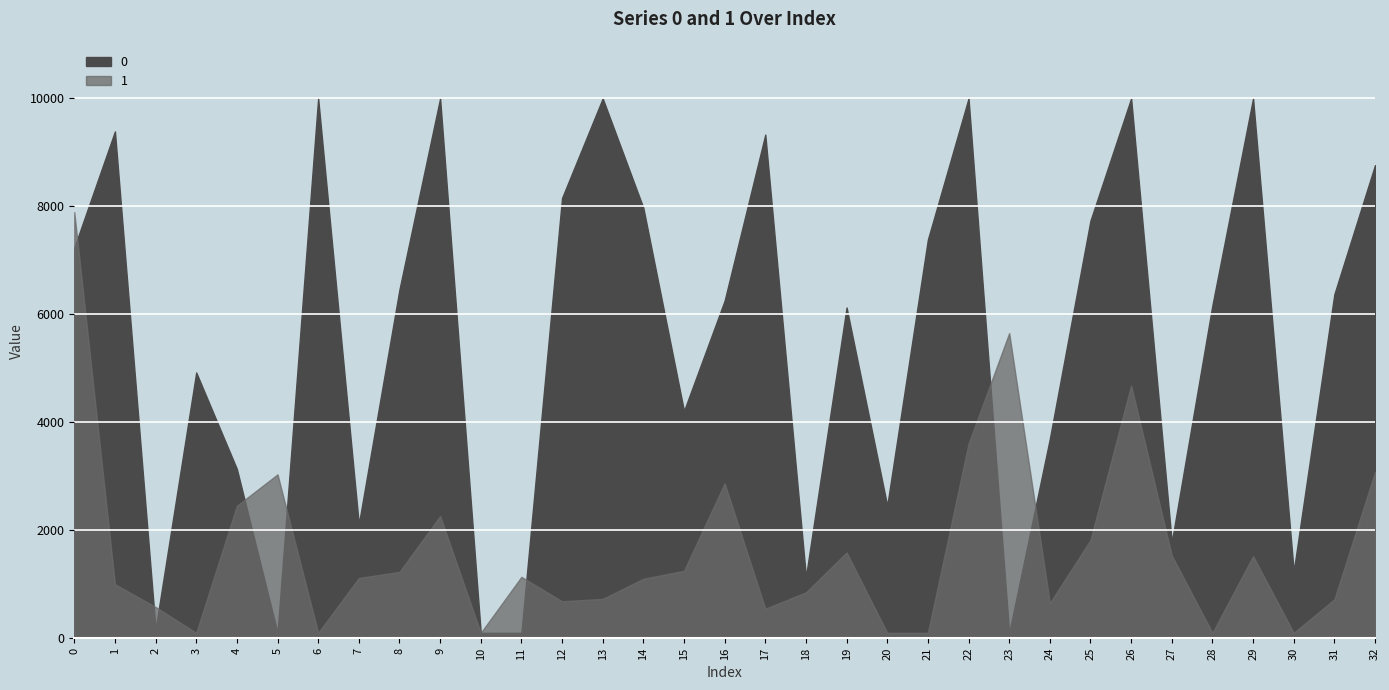

Rank the series by their average value, from highest to lowest.

0, 1